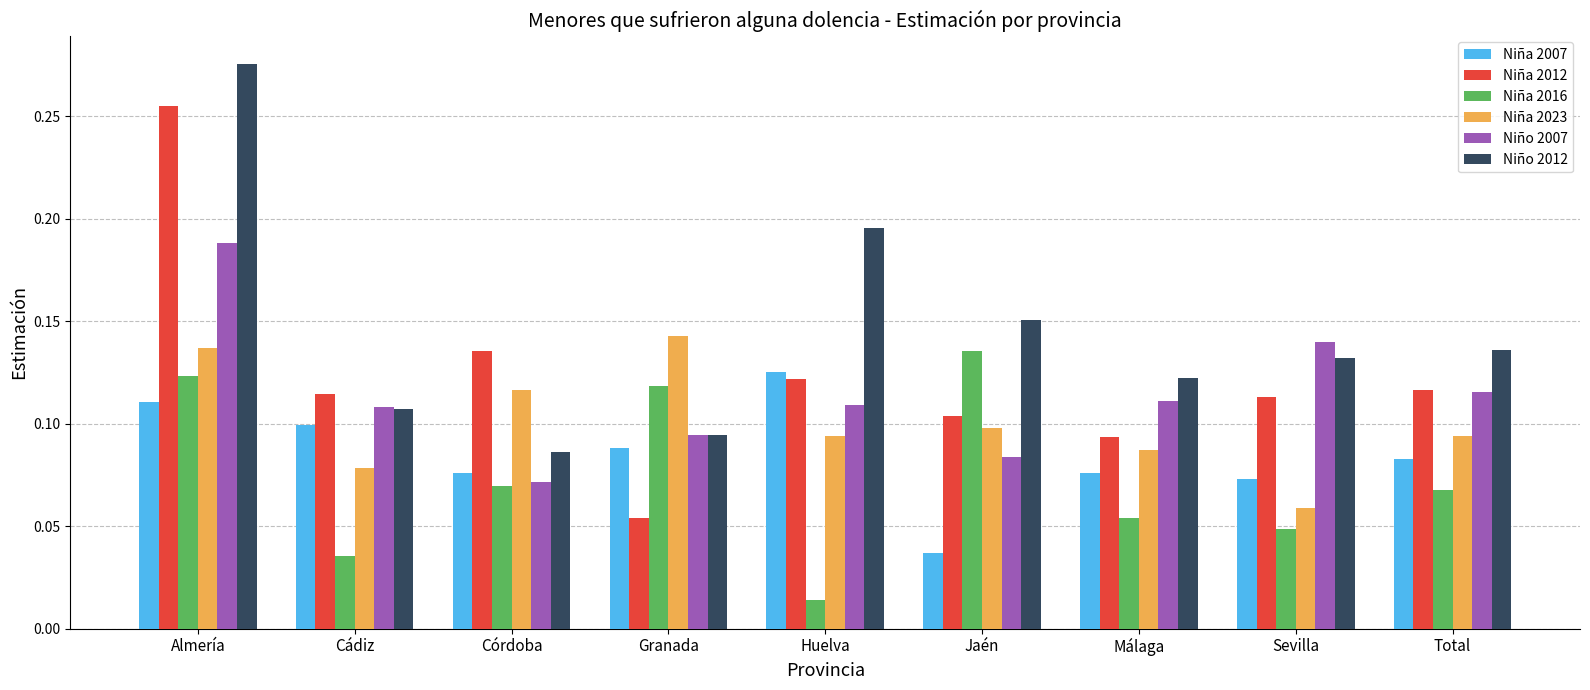

Is it true that Niña 2007 equals 0.1 at Huelva?

True